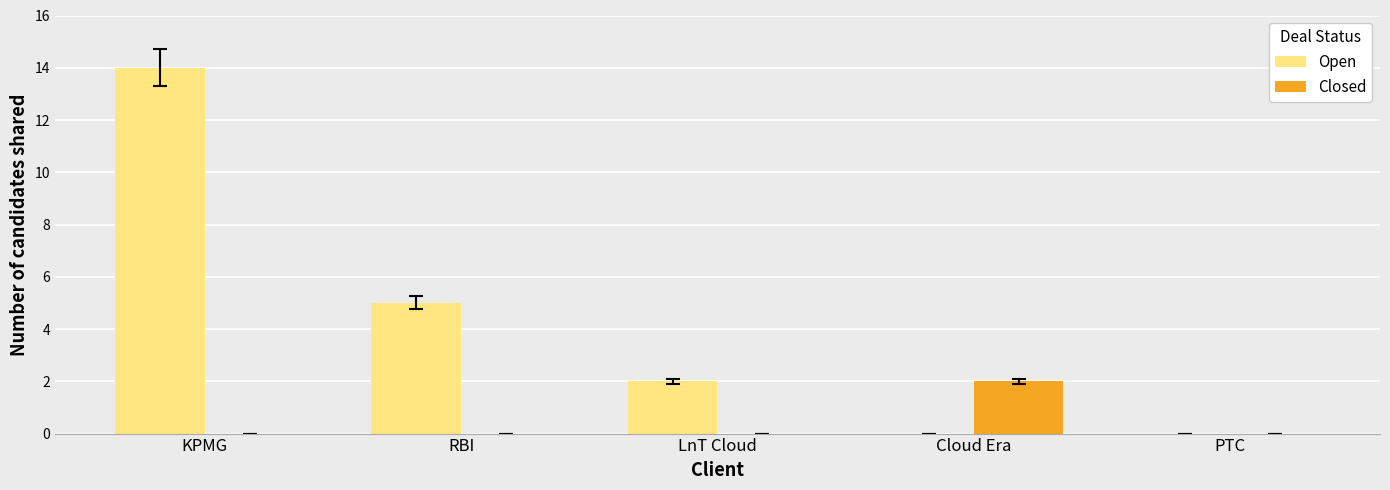

At which label does Closed reach its peak?

Cloud Era